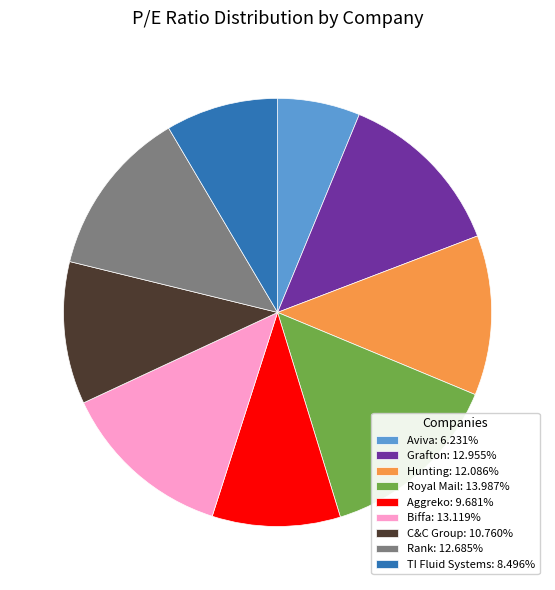

Which category has the smallest portion of the pie?

Aviva